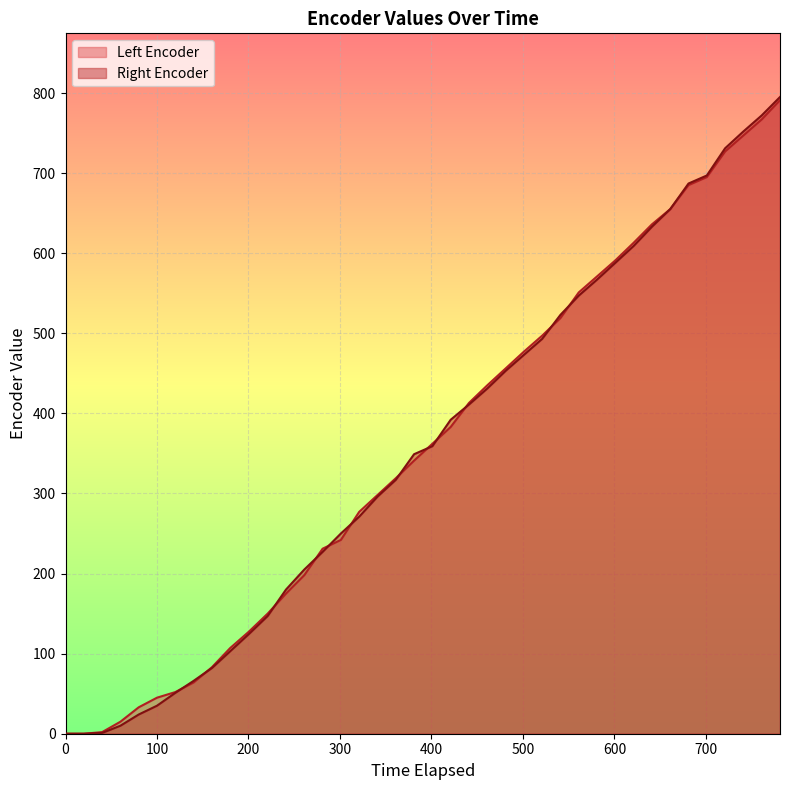

Which series has the widest spread of values?

Right Encoder